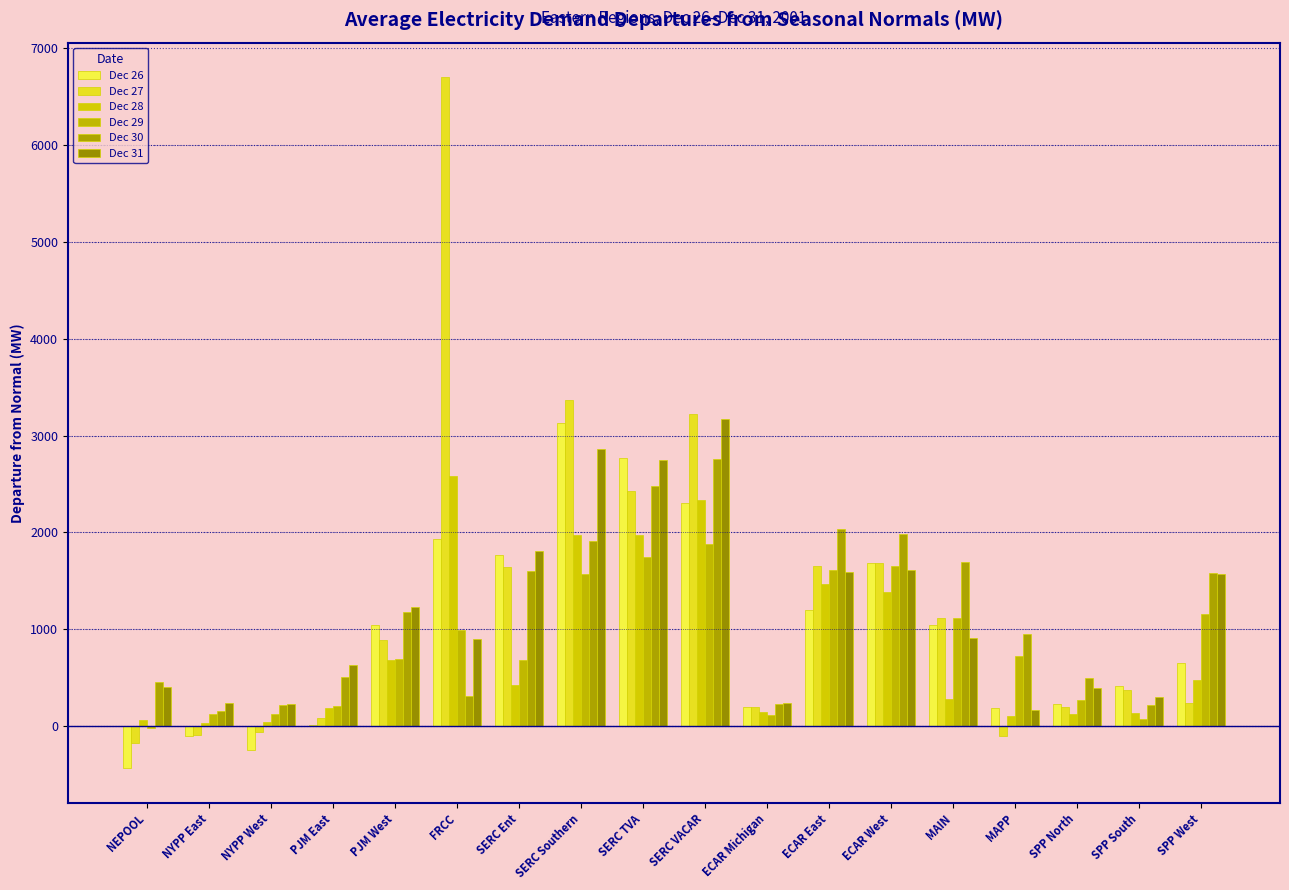

What is the spread (max minus min) of values at ECAR Michigan?

126.3